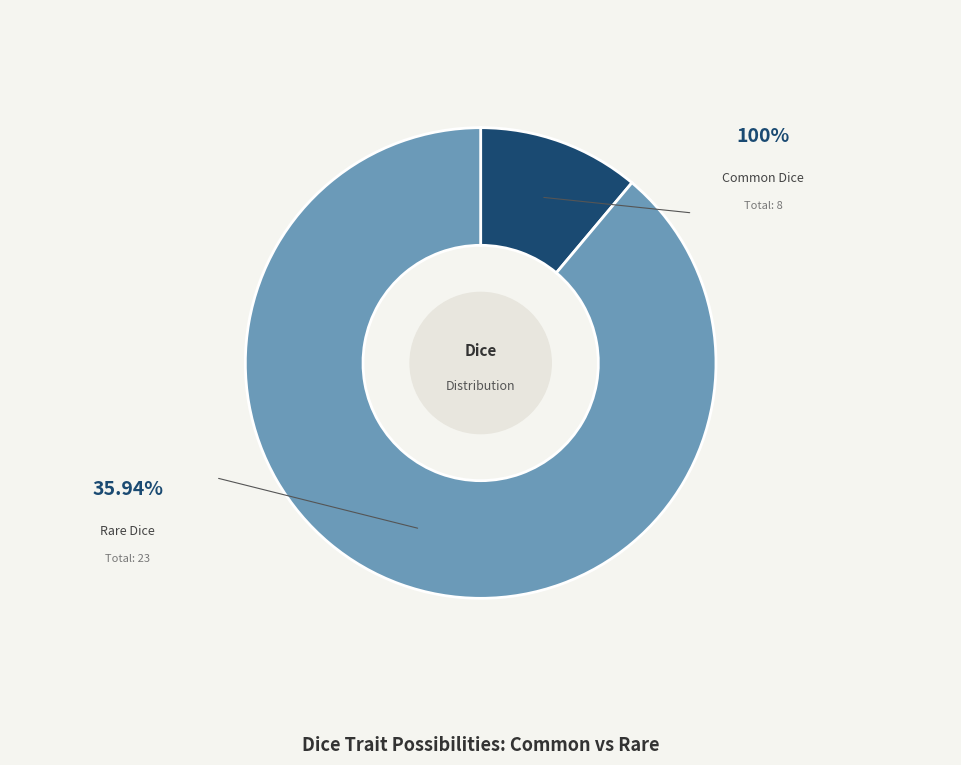

What portion of the pie excludes Rare Dice?

11.1%